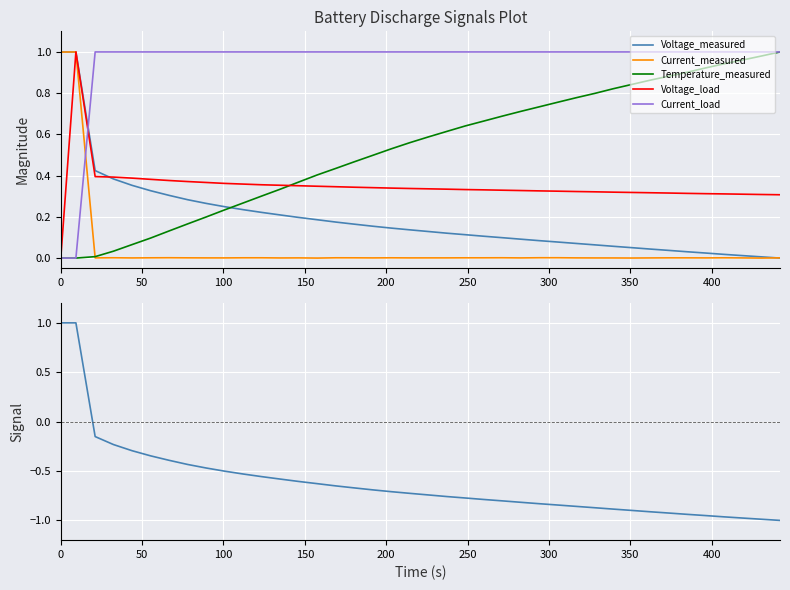

True or false: Voltage_load and Temperature_measured cross at least once.

True